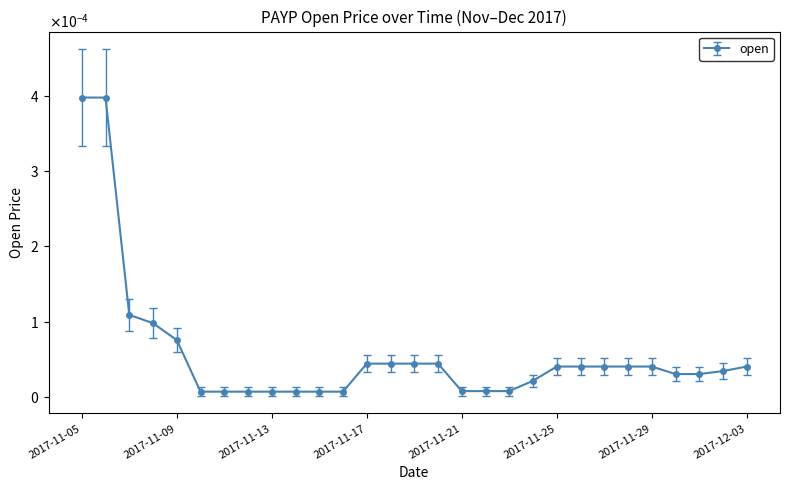

Does the chart have visible grid lines?

No